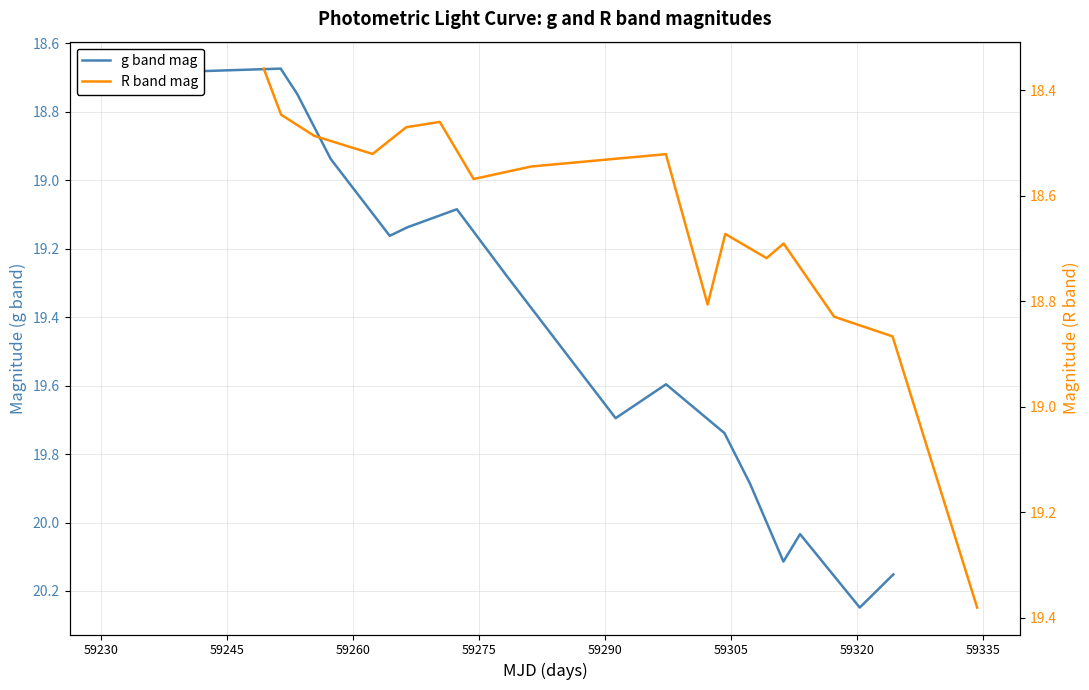

Is the value of g band mag at 11 greater than the value of R band mag at 59230?

Yes